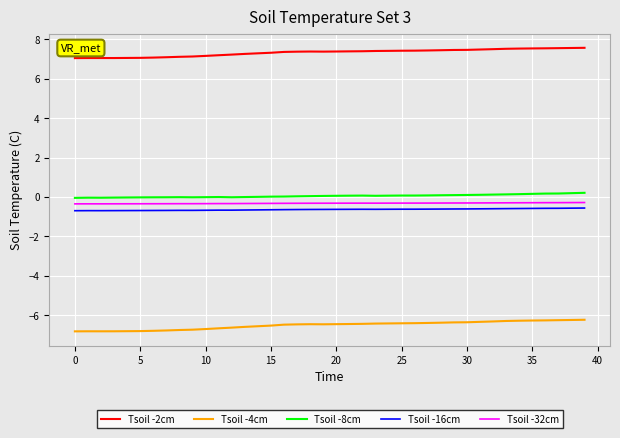

Which series has the largest total across all categories?

Tsoil -2cm